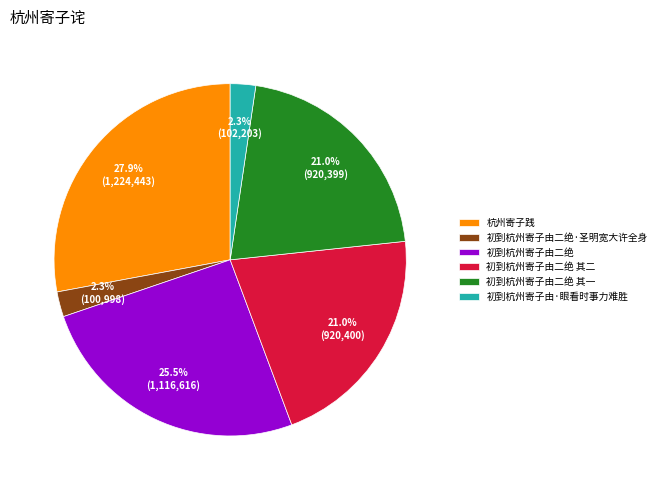

The 初到杭州寄子由二绝 其一 slice represents 6% of the pie. True or false?

False